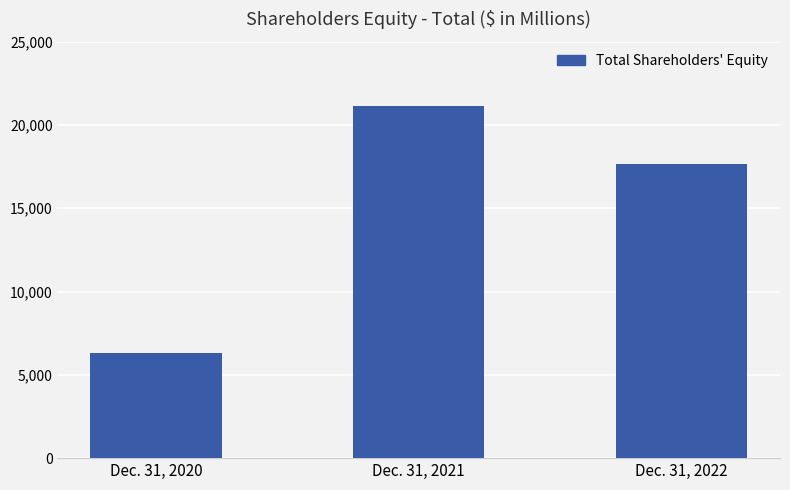

List the labels in order of value, largest first.

Dec. 31, 2021, Dec. 31, 2022, Dec. 31, 2020